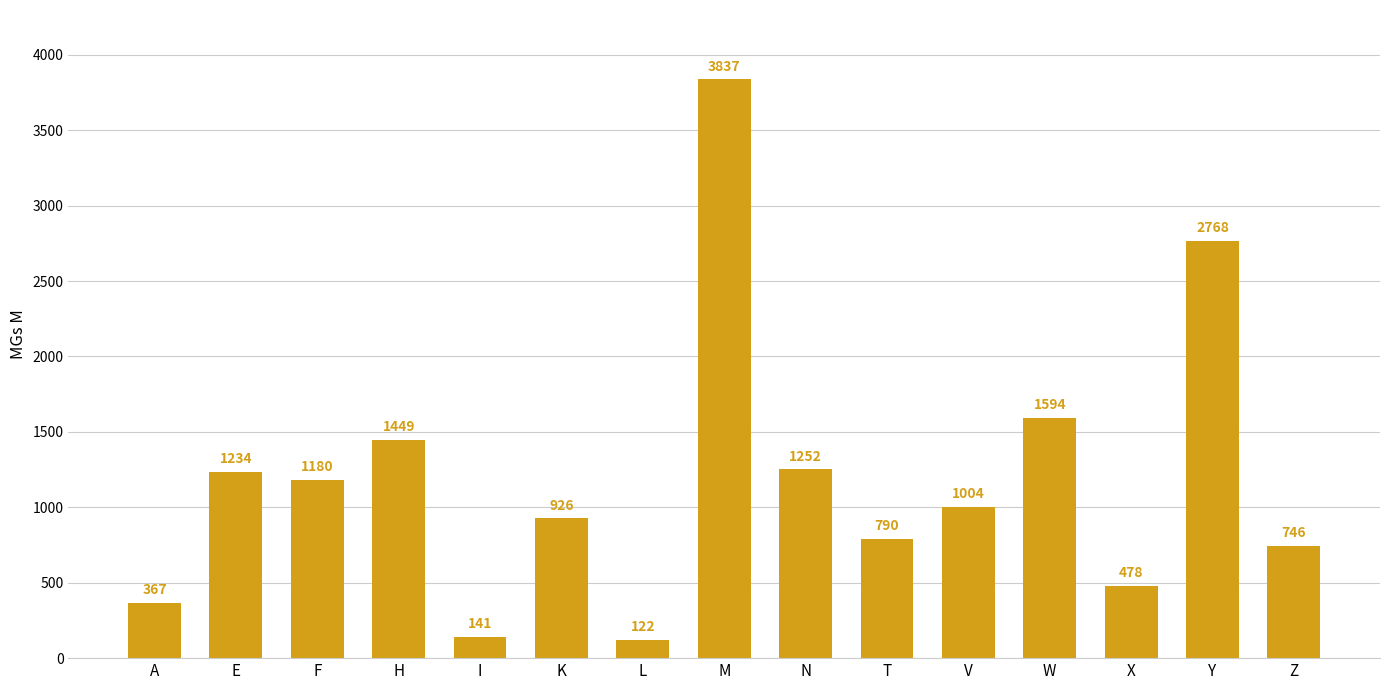

Rank the categories by value from highest to lowest.

M, Y, W, H, N, E, F, V, K, T, Z, X, A, I, L